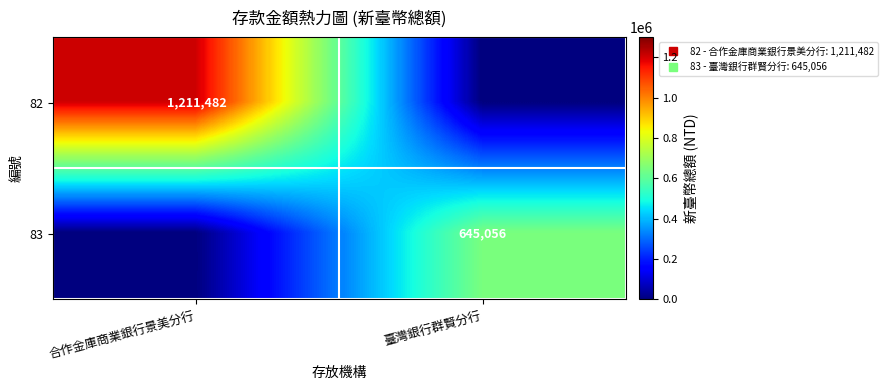

What is the difference between the highest and lowest values at 臺灣銀行群賢分行?

645056